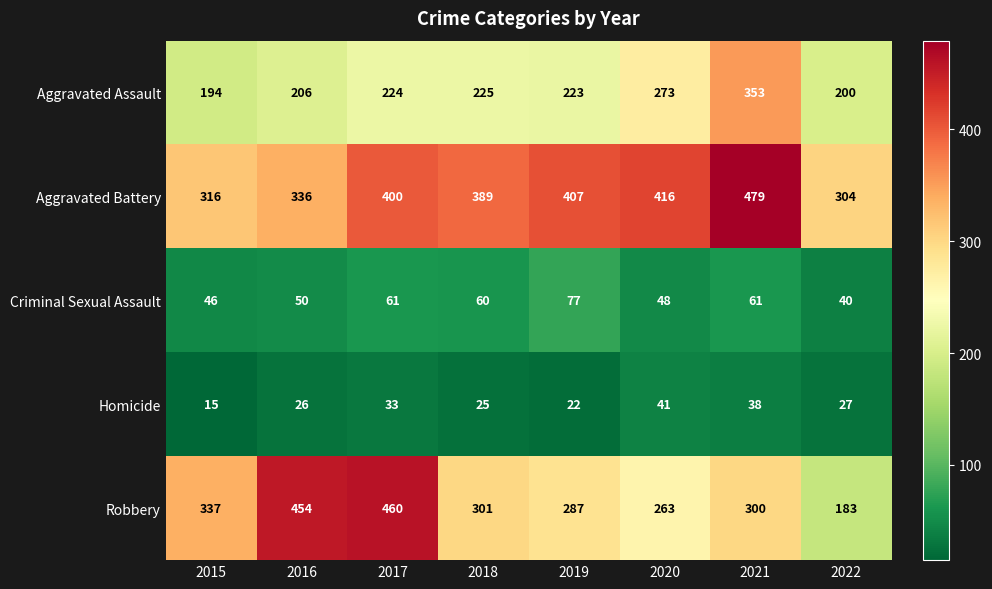

What is the sum of the Aggravated Battery values at 2019 and 2022?

711